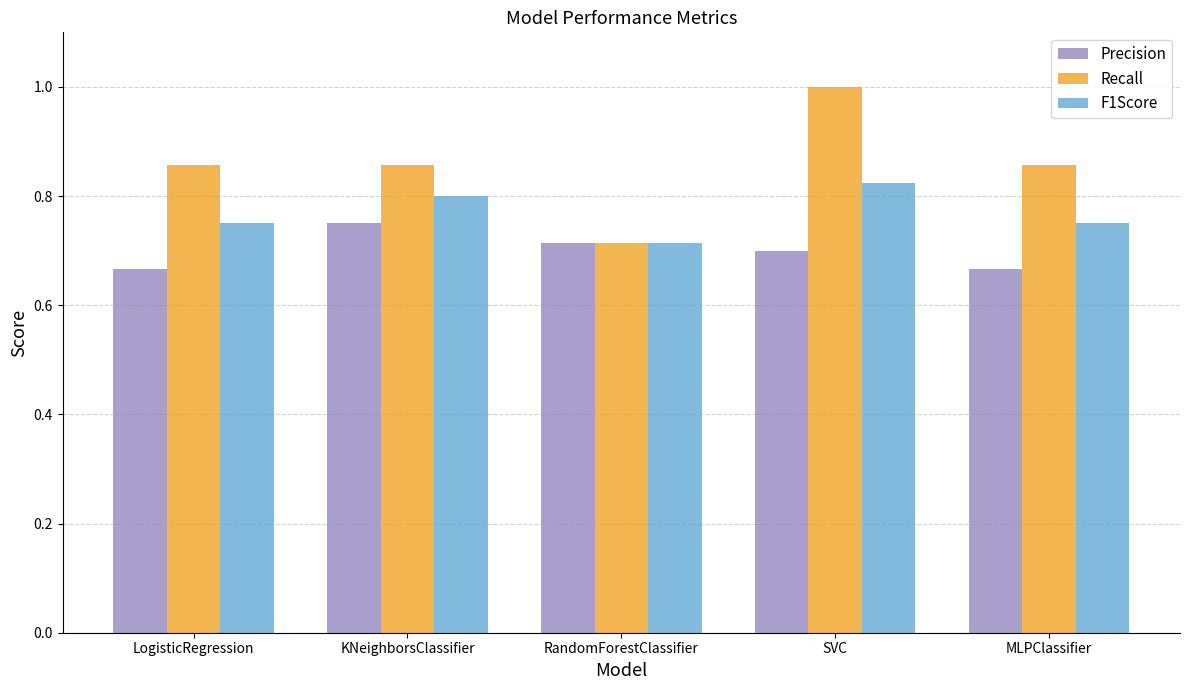

What is the sum of all Recall values?

4.3